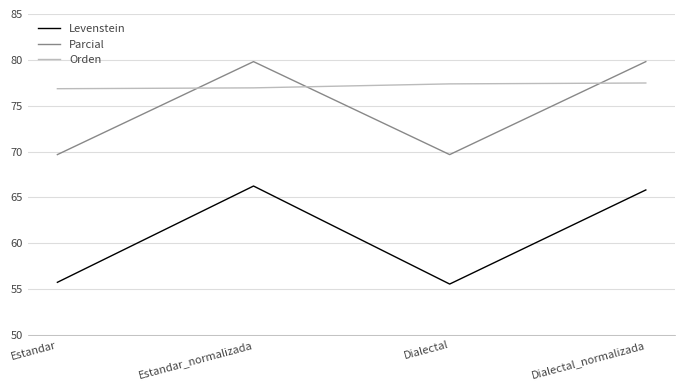

Rank the series by their maximum value, from highest to lowest.

Parcial, Orden, Levenstein